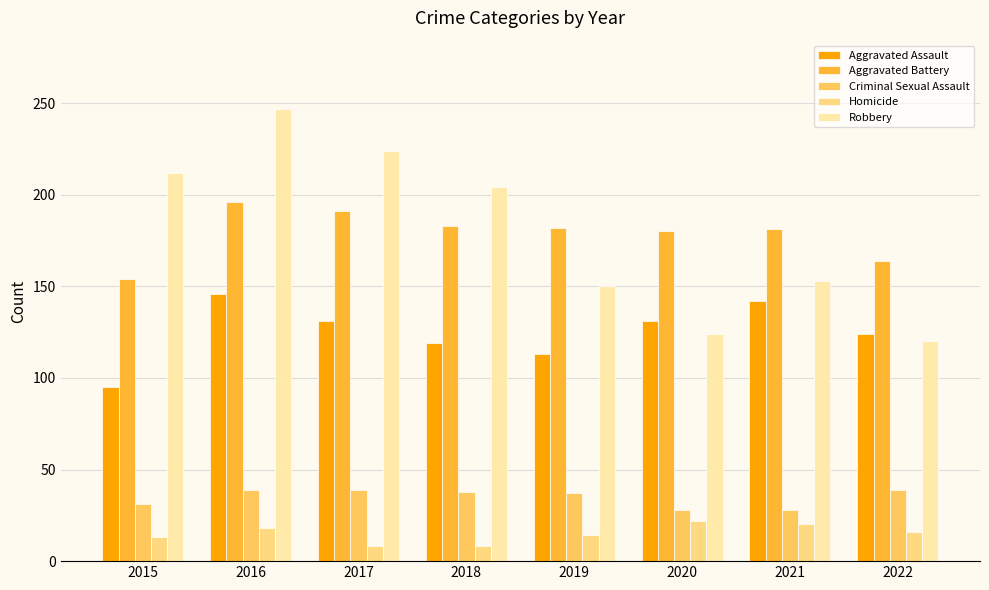

Rank the categories by Aggravated Assault value from highest to lowest.

2016, 2021, 2017, 2020, 2022, 2018, 2019, 2015